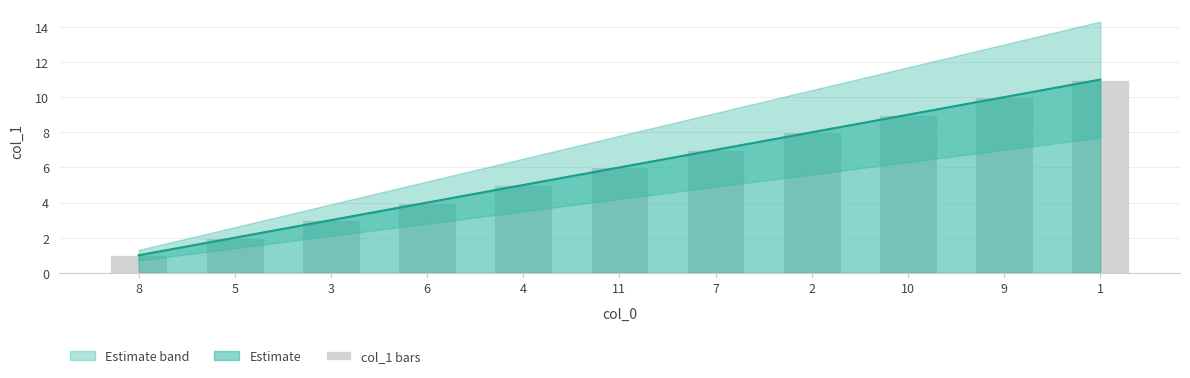

Reading left to right, list all the values displayed in this chart.

8=1	5=2	3=3	6=4	4=5	11=6	7=7	2=8	10=9	9=10	1=11